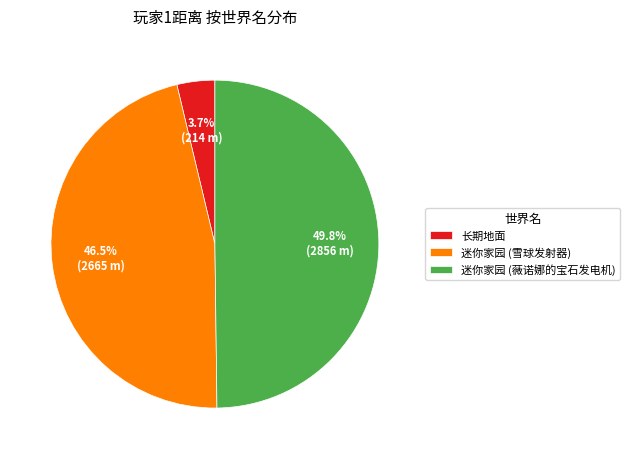

Which has a higher value, 长期地面 or 迷你家园 (雪球发射器)?

迷你家园 (雪球发射器)